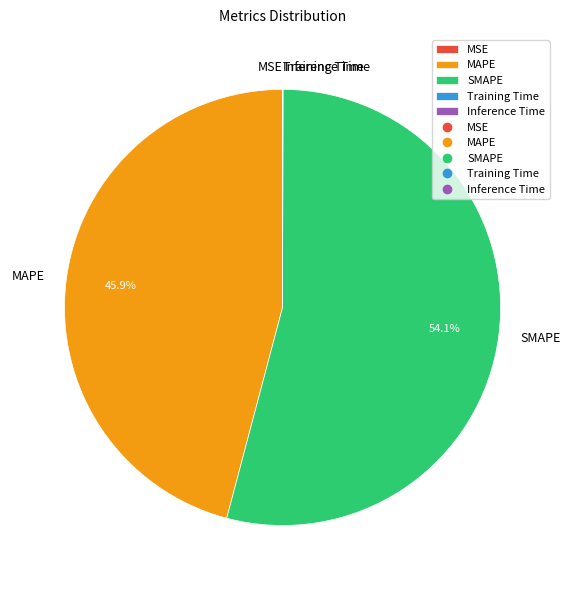

To the nearest percent, what is the difference between the largest and smallest slice percentages?

54%